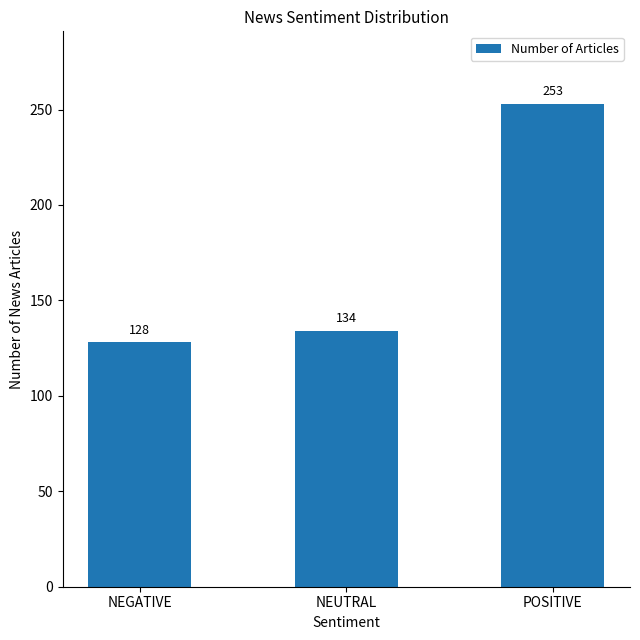

What is the difference between the maximum and second lowest values?

119